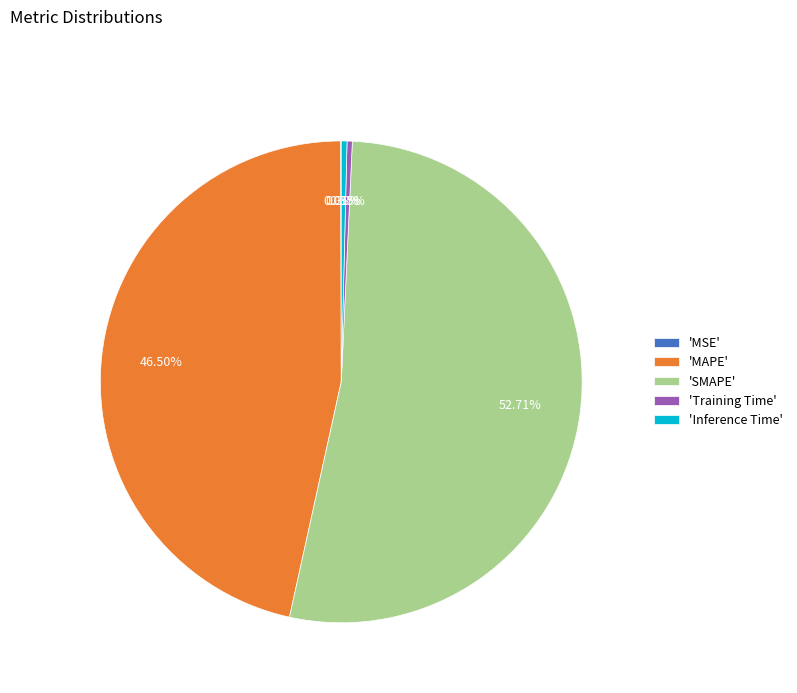

Which category accounts for the majority?

'SMAPE'